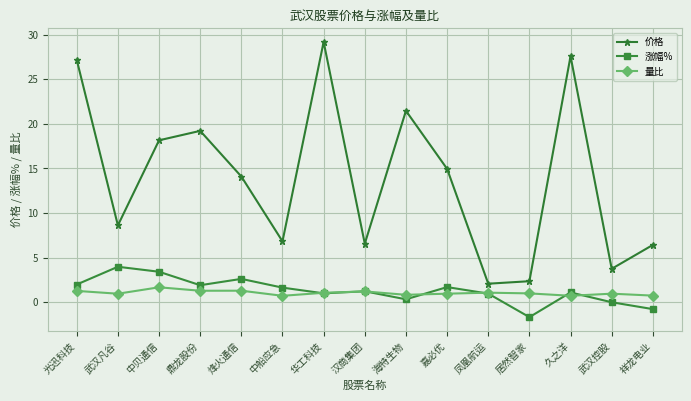

True or false: 量比 and 价格 cross at least once.

False